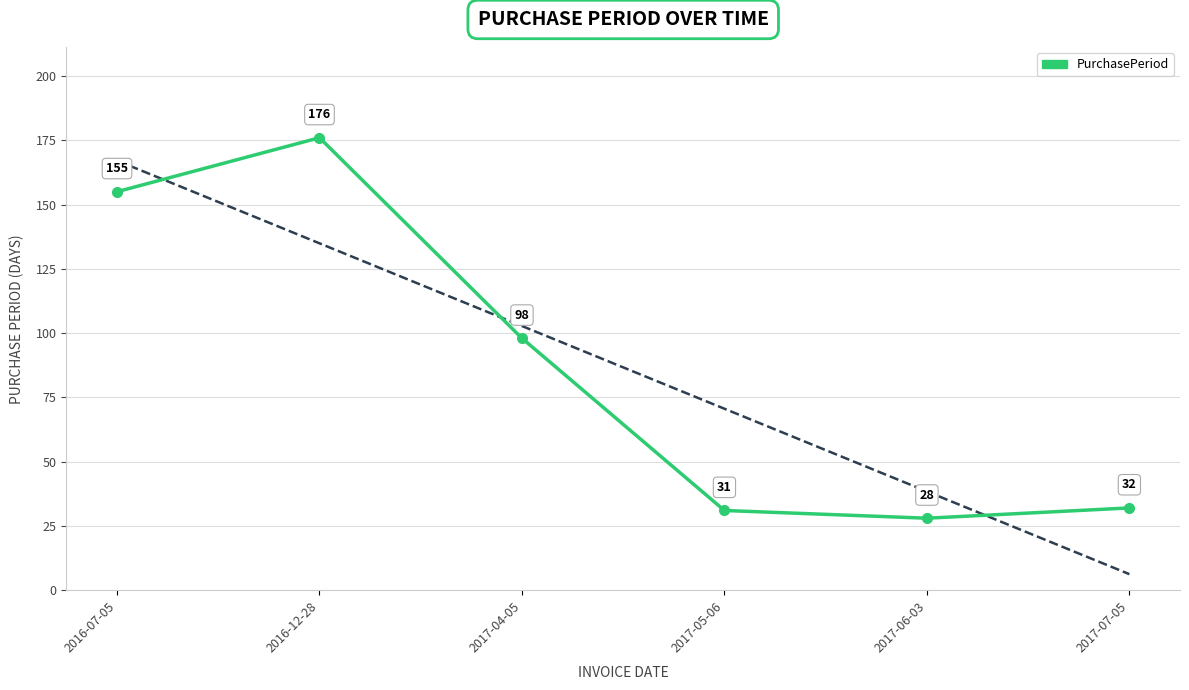

The chart shows a value of 98 at 2017-04-05. True or false?

True